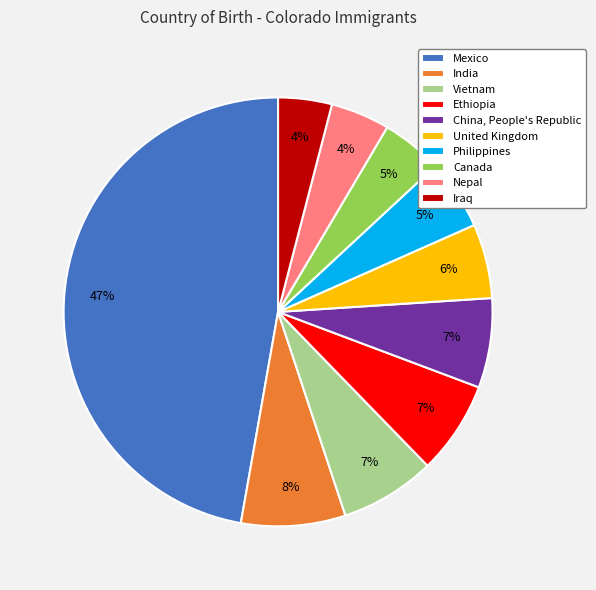

What is the largest slice in the pie chart?

Mexico